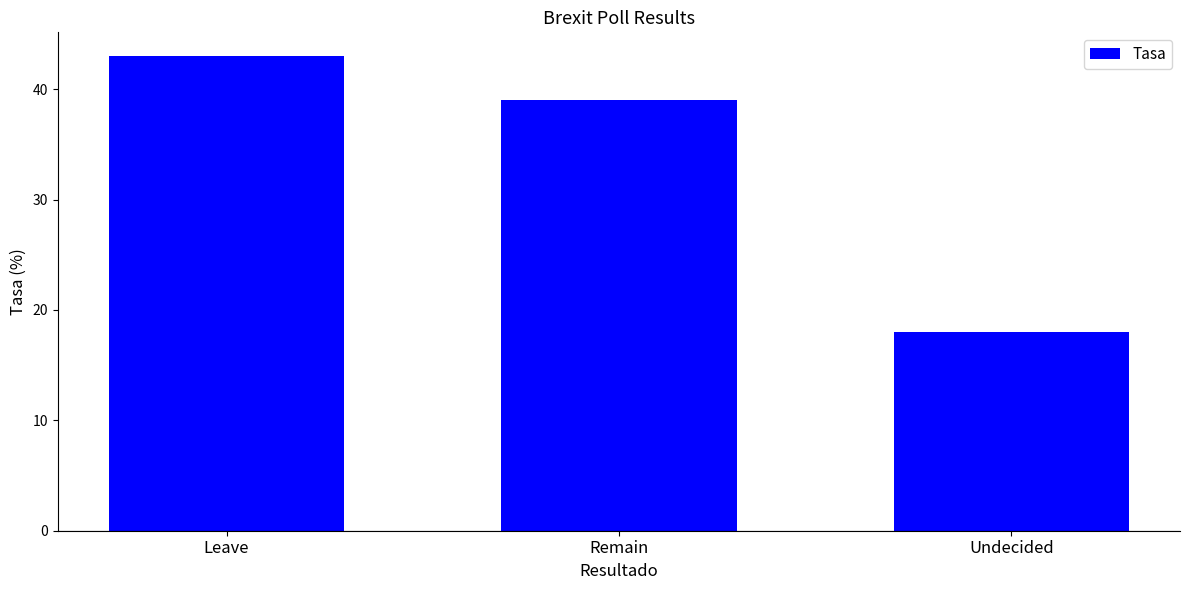

What is the sum of all values?

100